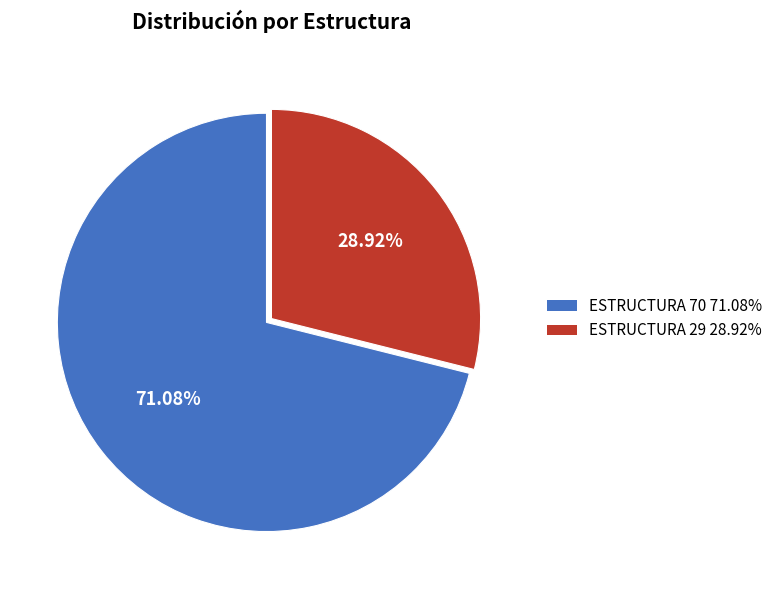

Is there a majority slice in this chart?

Yes